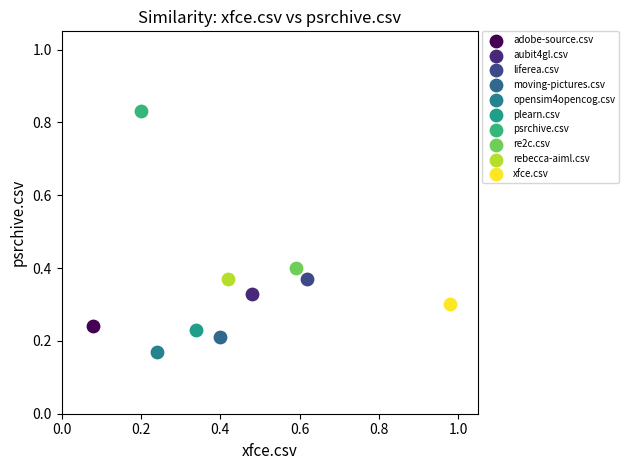

Which series contains the lowest Y value?

opensim4opencog.csv